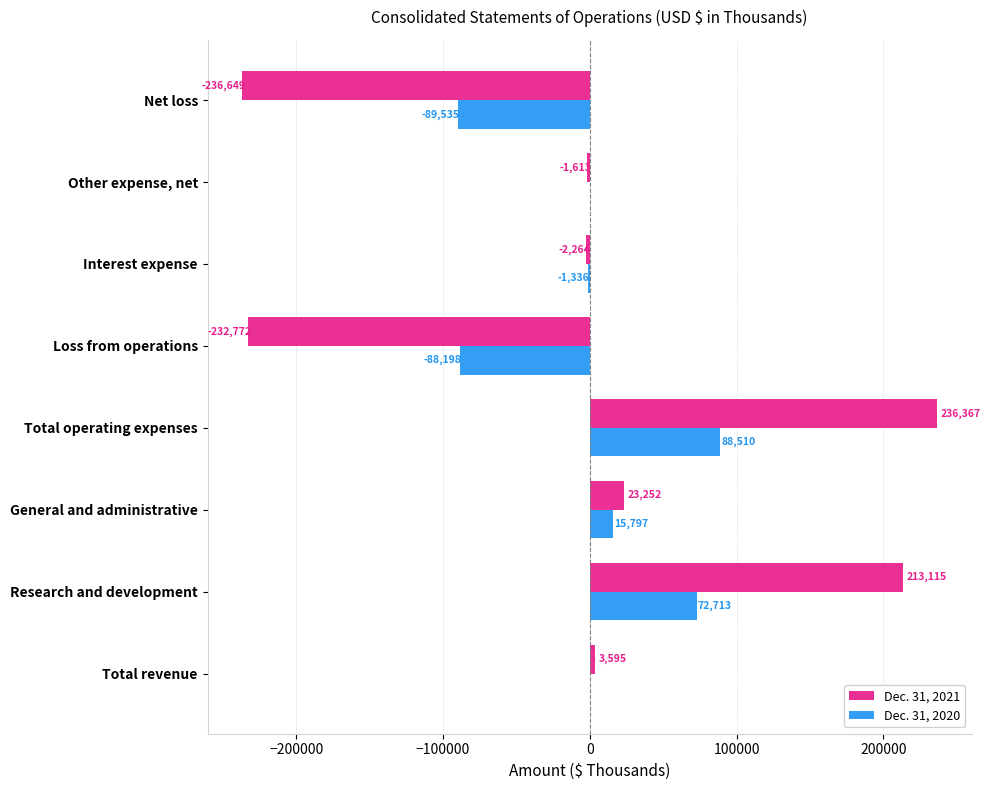

Which label corresponds to the largest value in the chart?

Total operating expenses